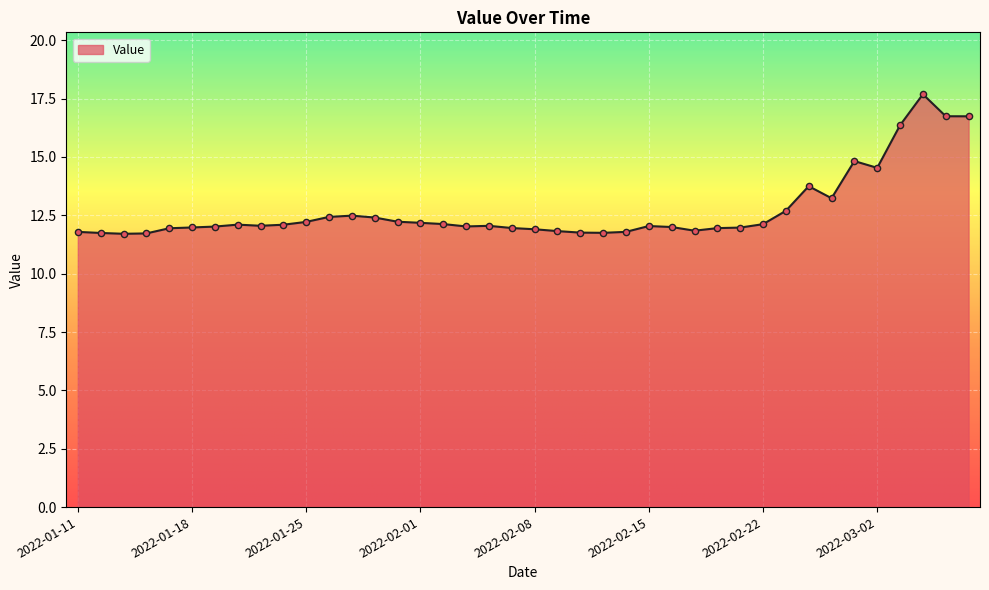

What is the difference between the maximum and minimum values?

6.0